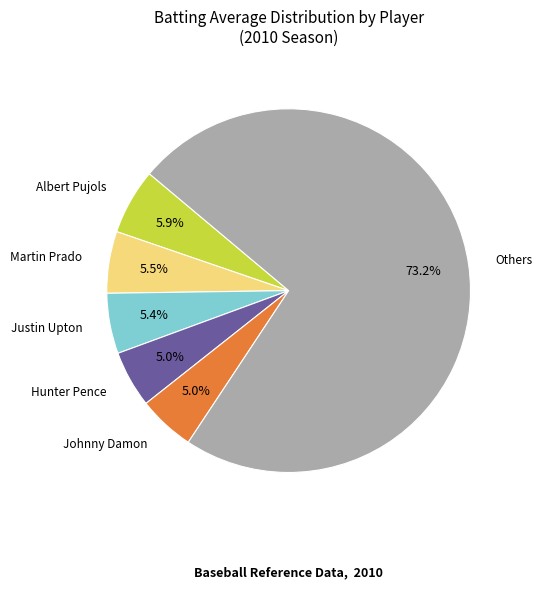

Is there a majority slice in this chart?

Yes